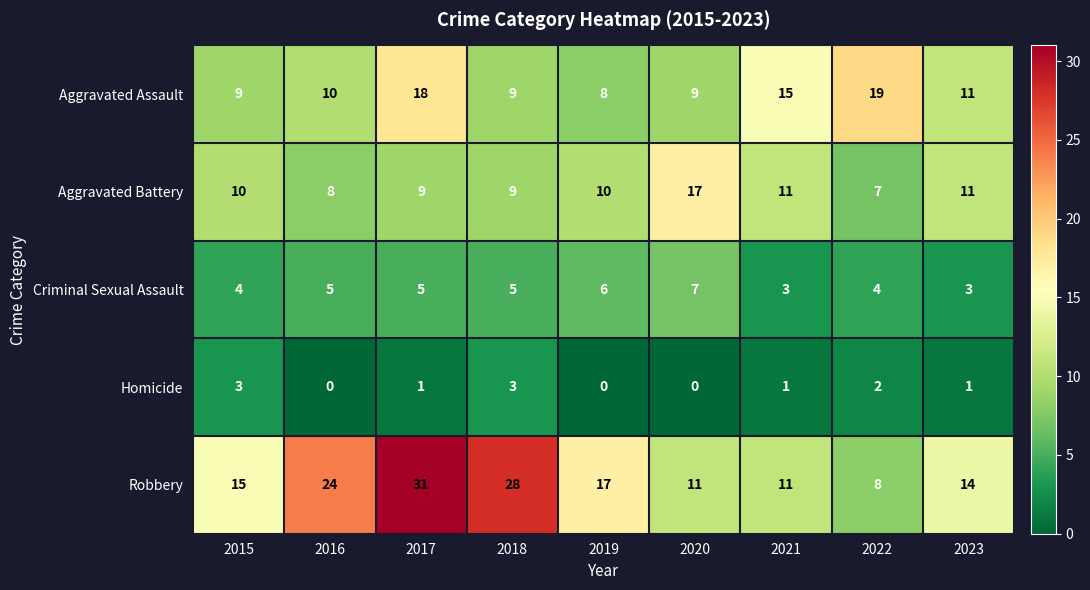

What is the difference between the maximum and second lowest values in the Homicide series?

3